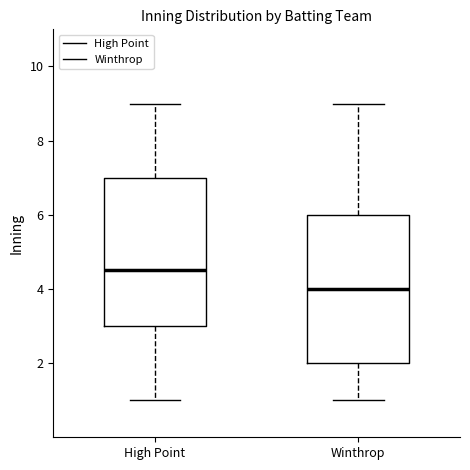

Where does the lower whisker of the box for High Point end on the y-axis? The values are not printed on the chart, so give them approximately, as read against the axis.

1.0